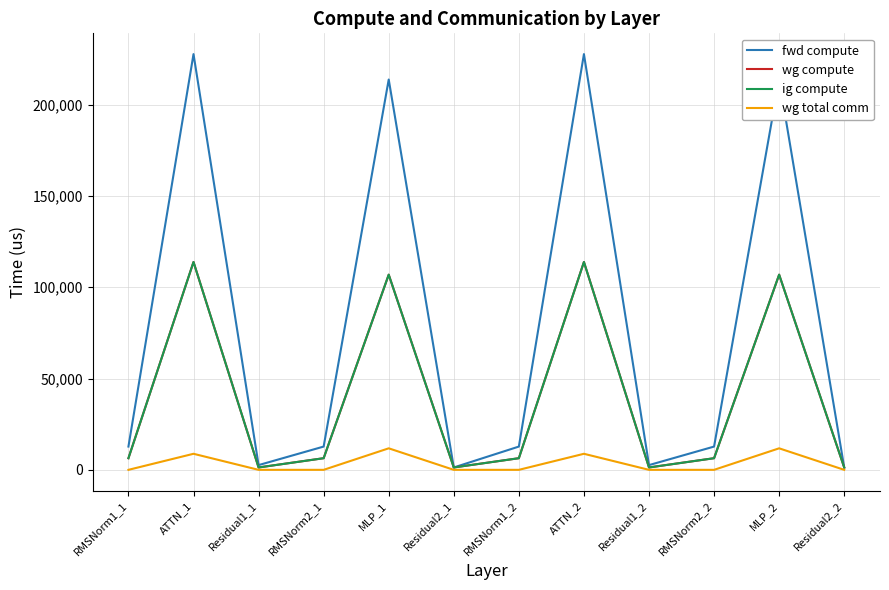

True or false: ig compute and fwd compute intersect in this chart.

False